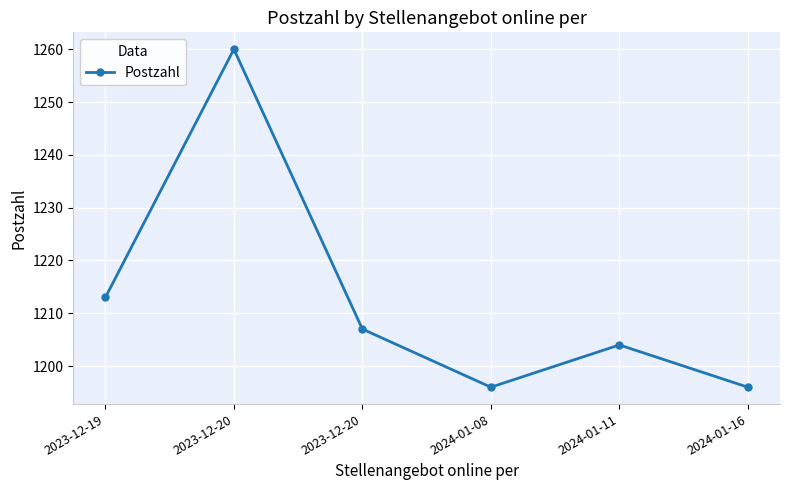

How many series are shown in this chart?

1